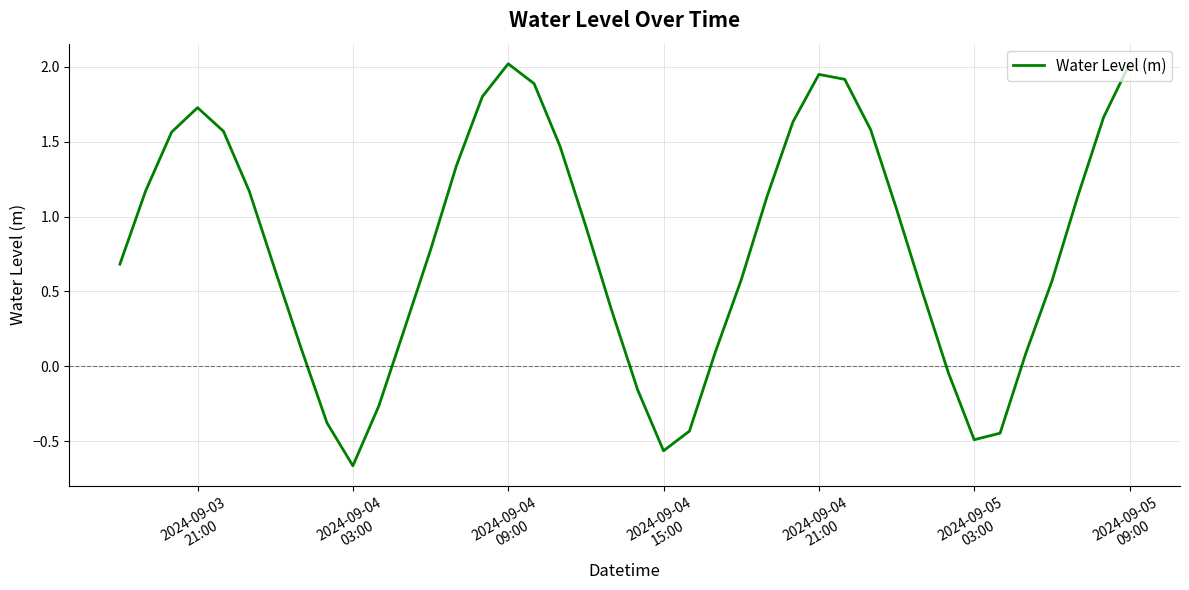

What is the difference between the maximum and minimum values?

2.7